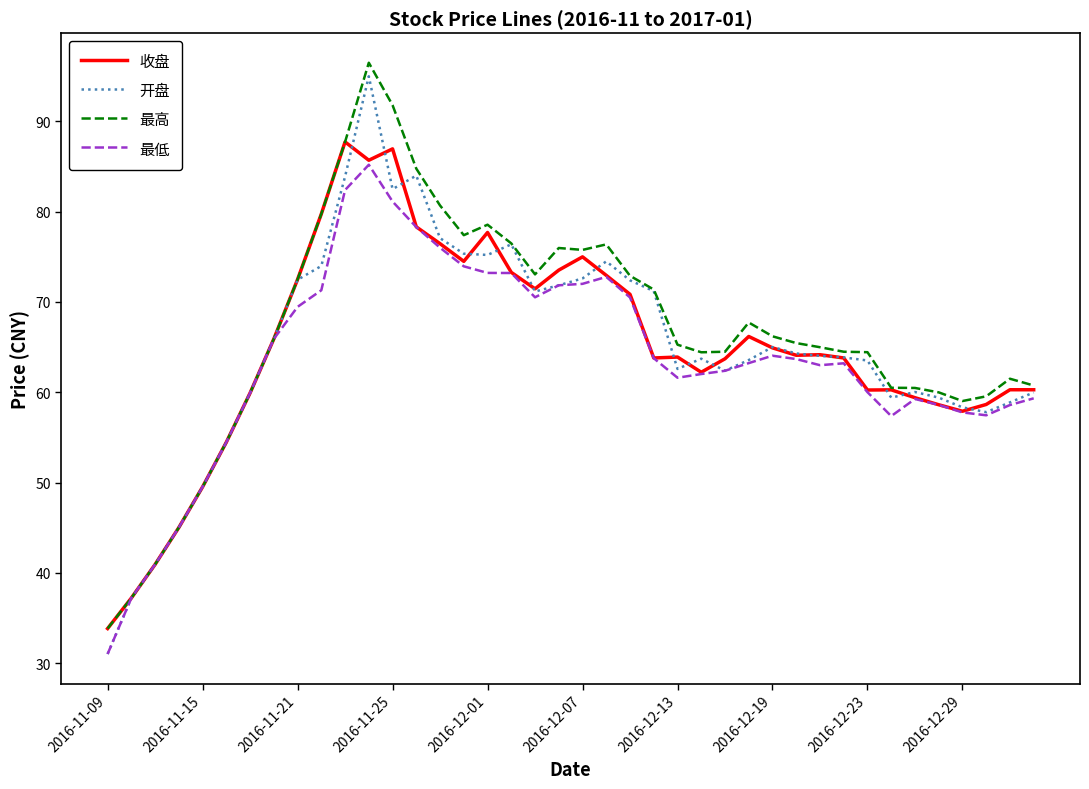

What is the maximum value shown in the chart?

96.5